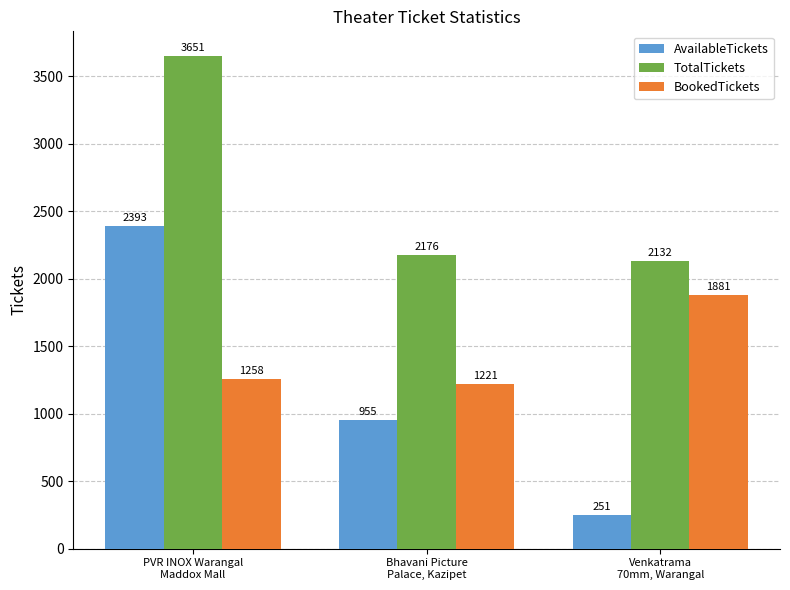

The TotalTickets series shows 2132 at Venkatrama
70mm, Warangal. True or false?

True